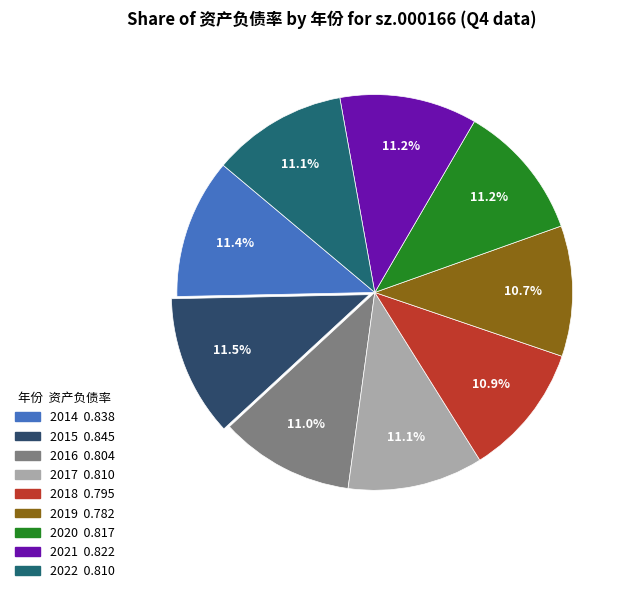

How many segments does this pie chart have?

9